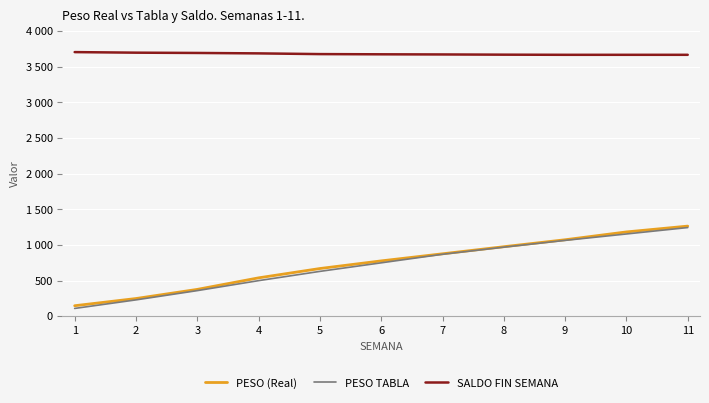

Does the chart have visible grid lines?

Yes